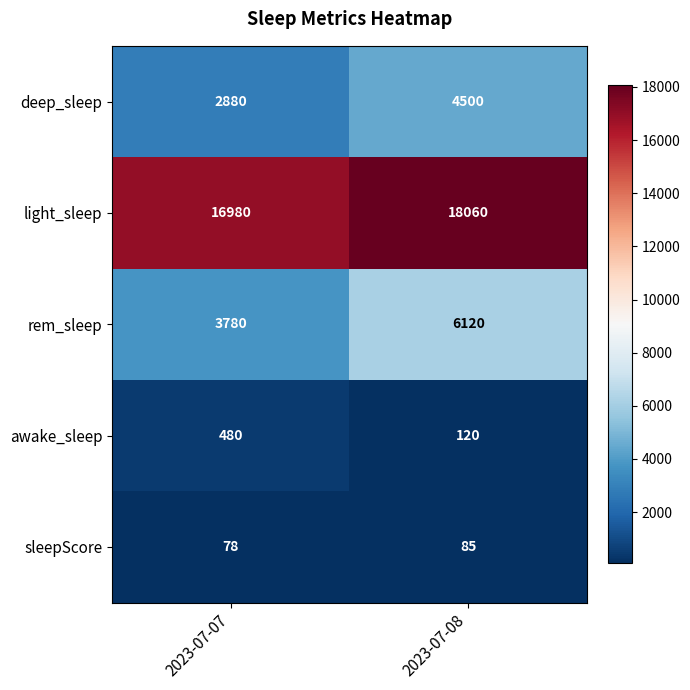

The deep_sleep series shows 2880 at 2023-07-07. True or false?

True